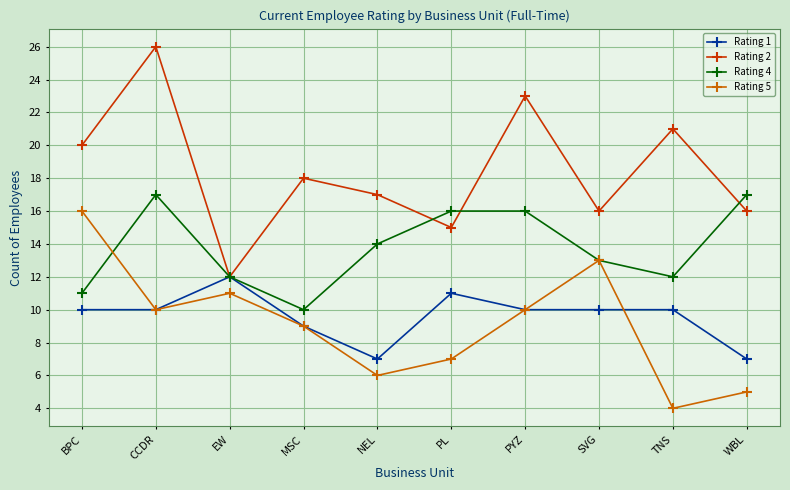

Which series changed the most between NEL and PYZ?

Rating 2